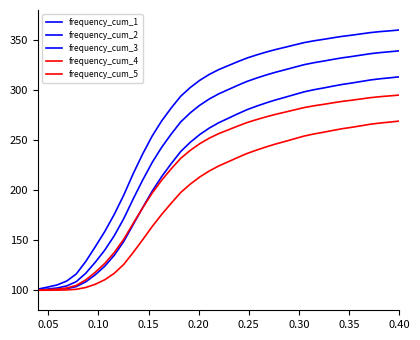

How many lines are shown in the chart?

5